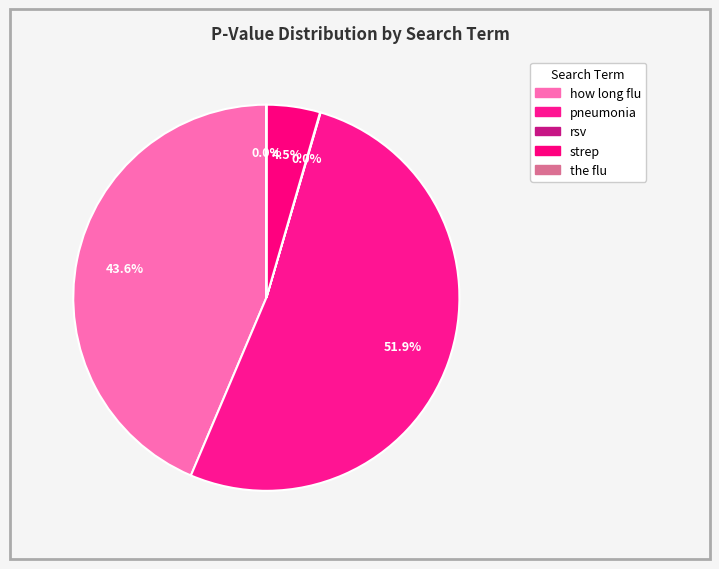

To the nearest percent, what portion does pneumonia represent?

52%